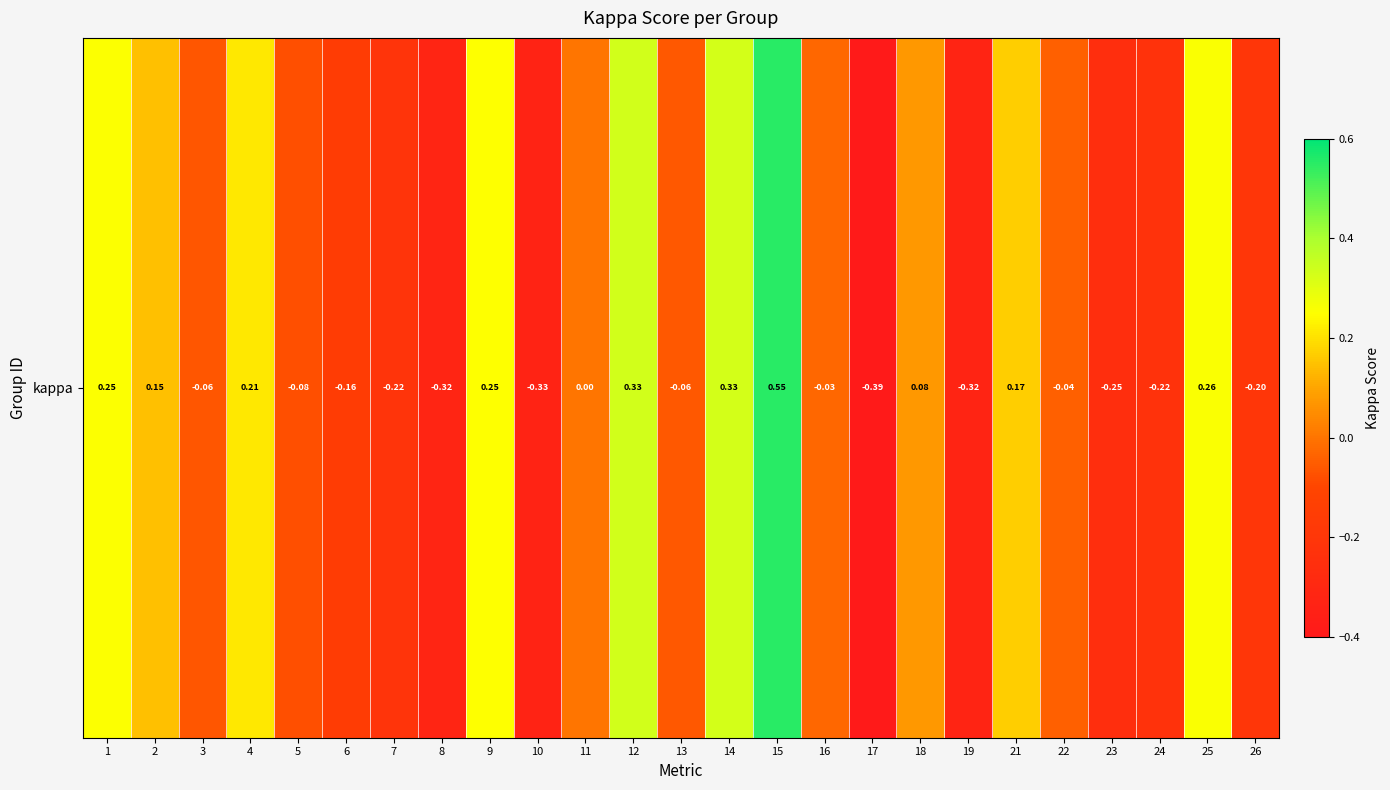

Reading right to left, extract all data points from this chart.

26=-0.2	25=0.3	24=-0.2	23=-0.3	22=-0.0	21=0.2	19=-0.3	18=0.1	17=-0.4	16=-0.0	15=0.6	14=0.3	13=-0.1	12=0.3	11=0.0	10=-0.3	9=0.2	8=-0.3	7=-0.2	6=-0.2	5=-0.1	4=0.2	3=-0.1	2=0.1	1=0.3